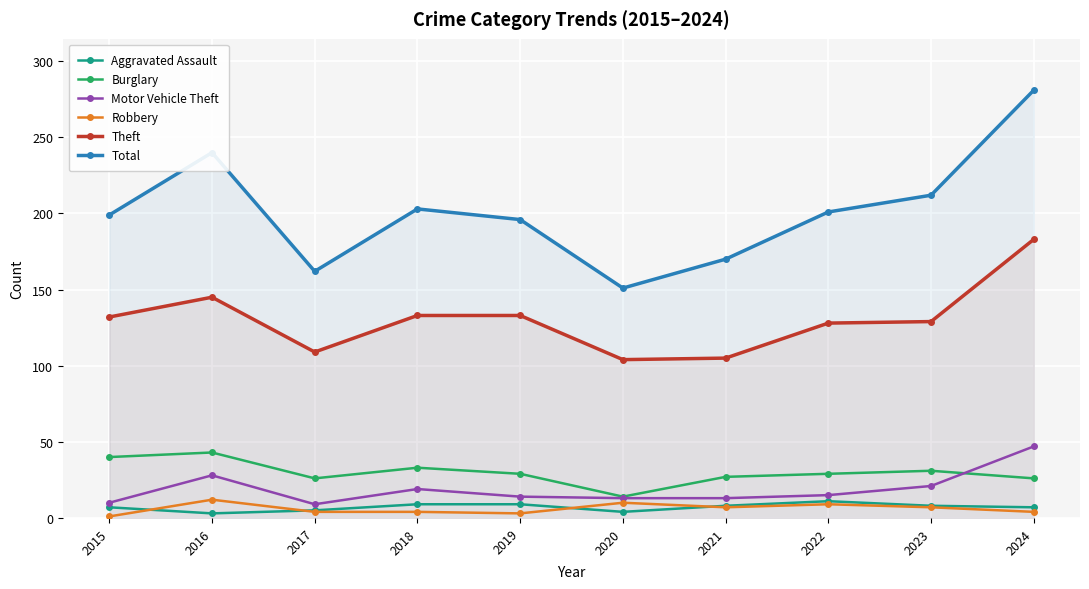

List the series in order of their peak value, highest first.

Total, Theft, Motor Vehicle Theft, Burglary, Robbery, Aggravated Assault